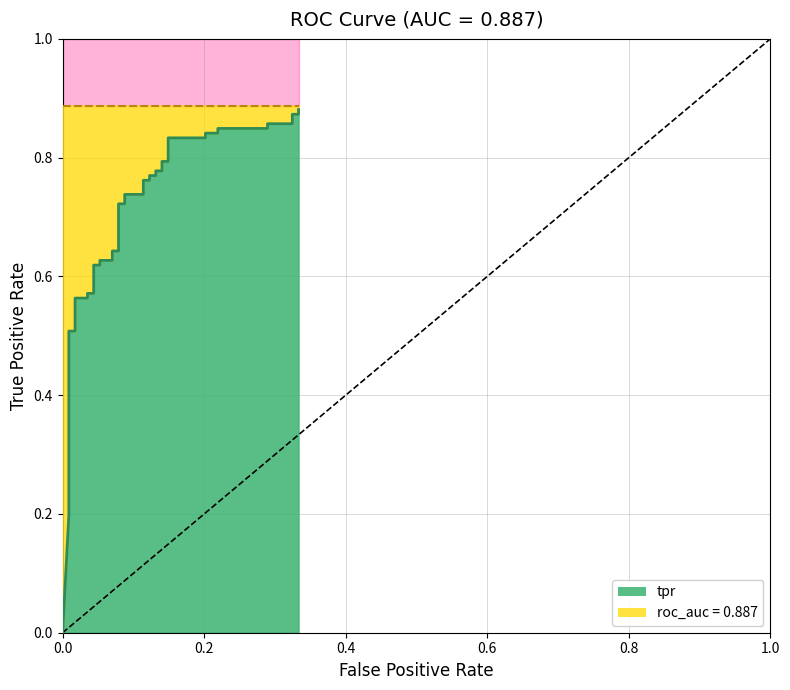

What is the average value?

0.7